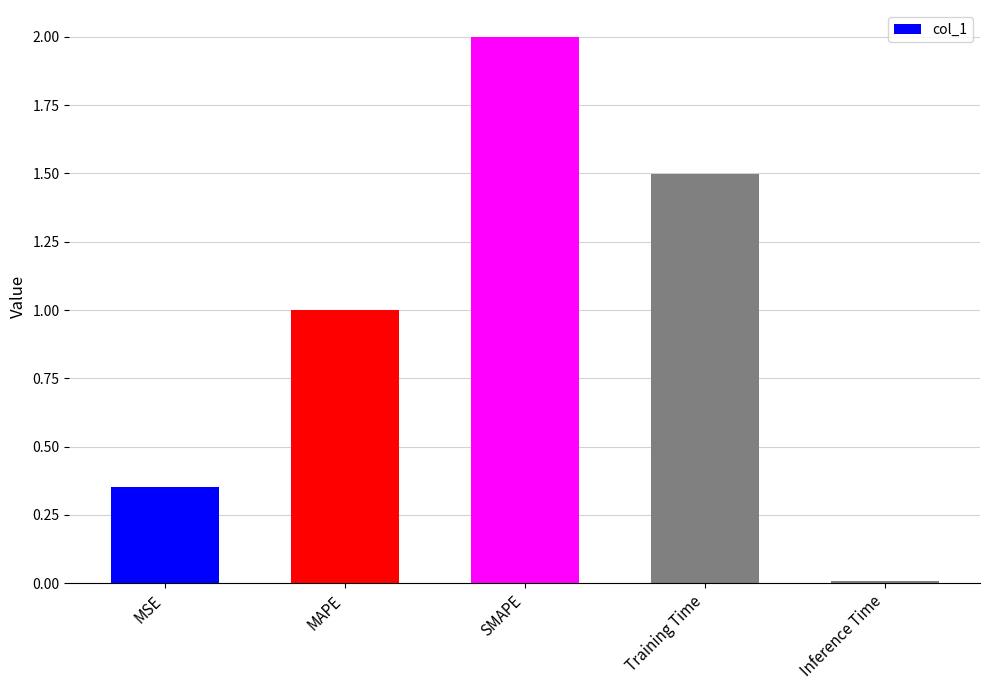

Where is the data nearest to the value 1?

MAPE